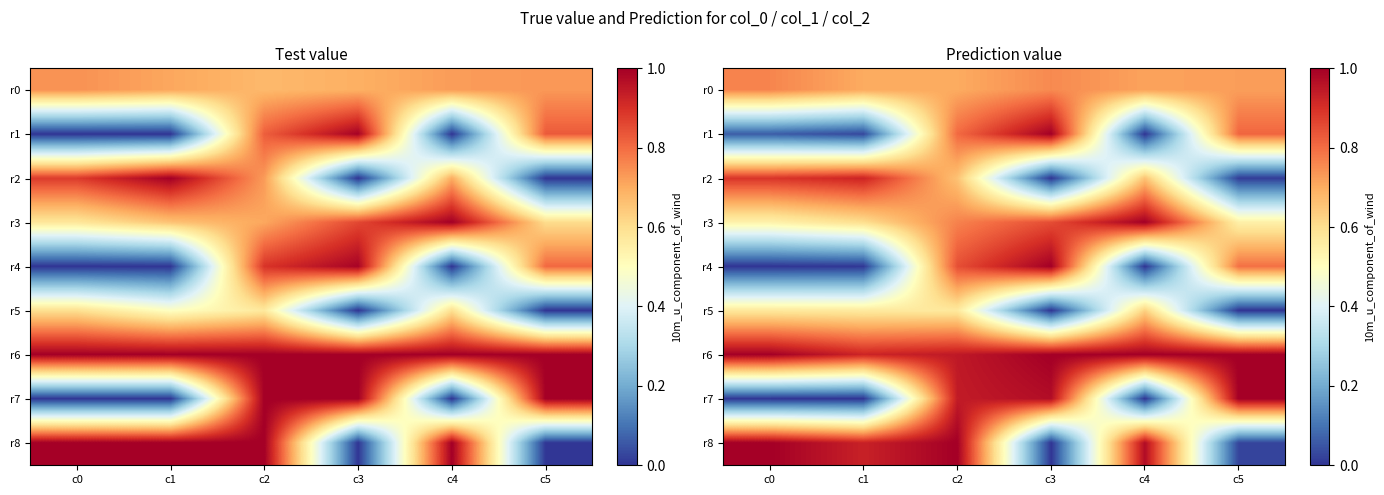

What is the sum of all r7 values?

2.9